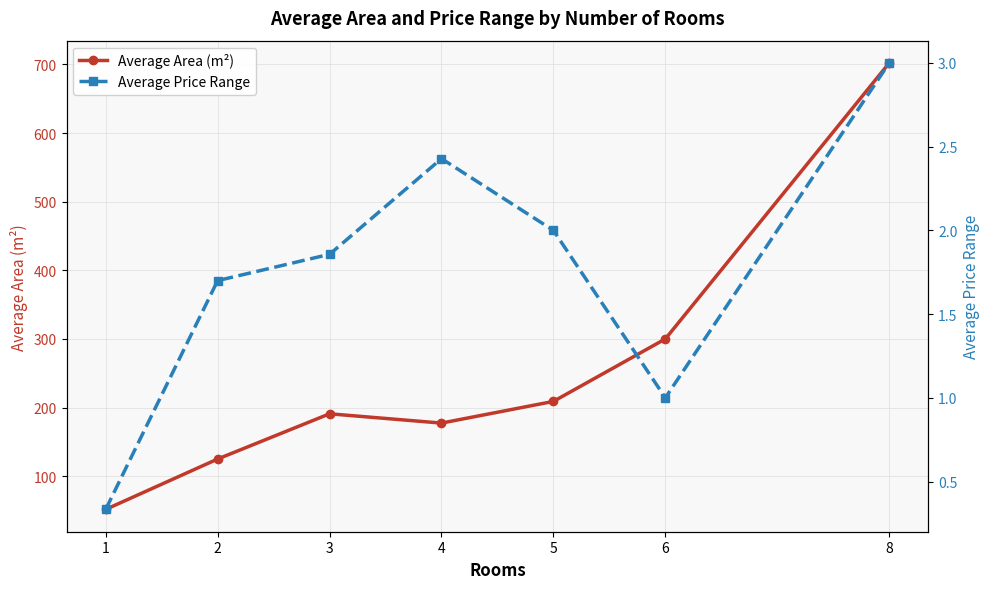

What is the sum of all Average Price Range values?

12.3